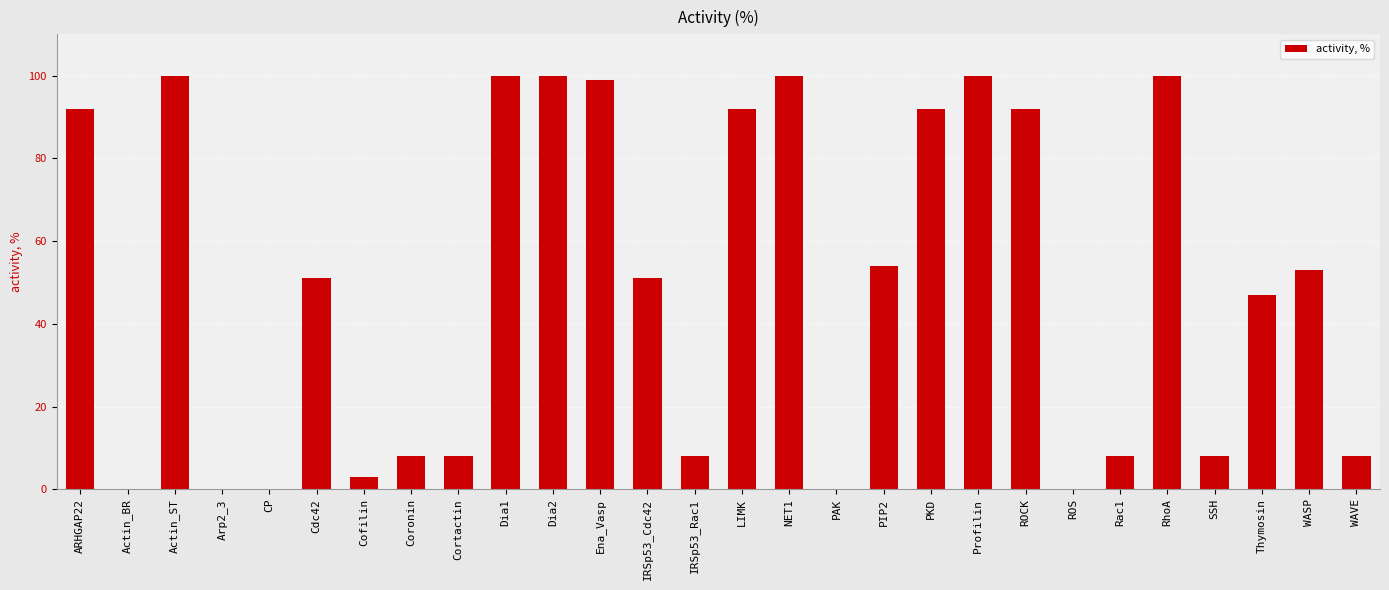

What is the maximum value shown in the chart?

100